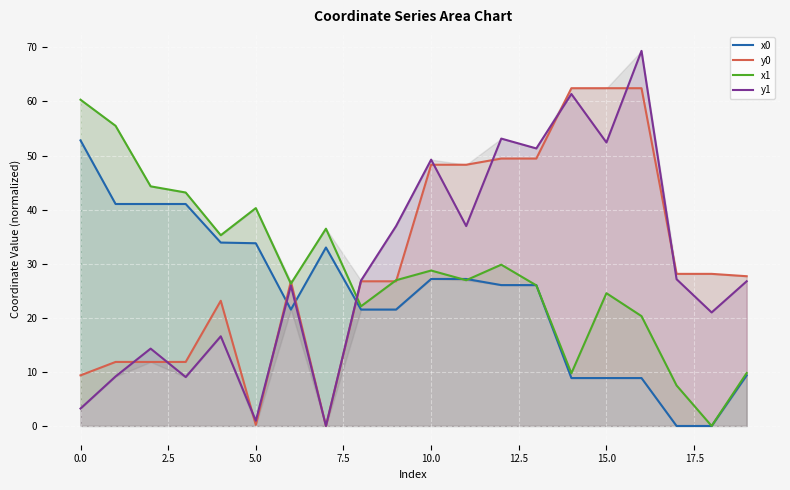

What is the highest value of the y0 series?

62.4